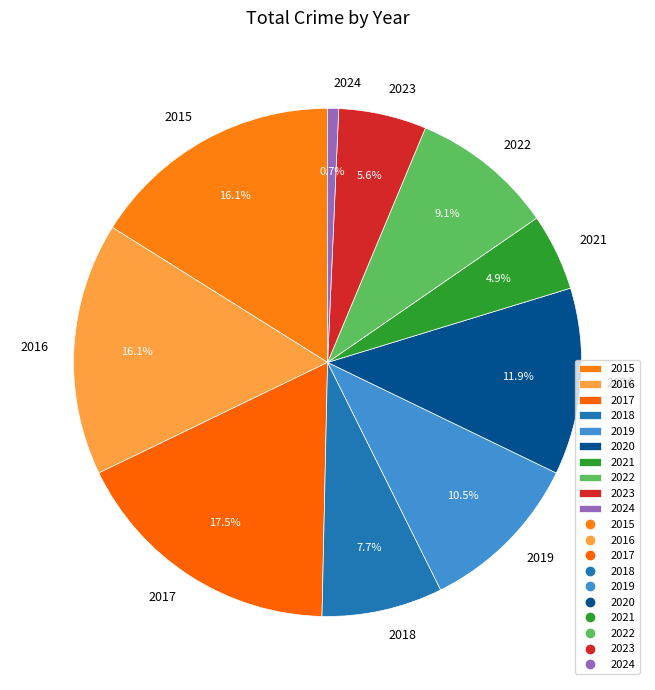

Count the number of slices in the pie.

10